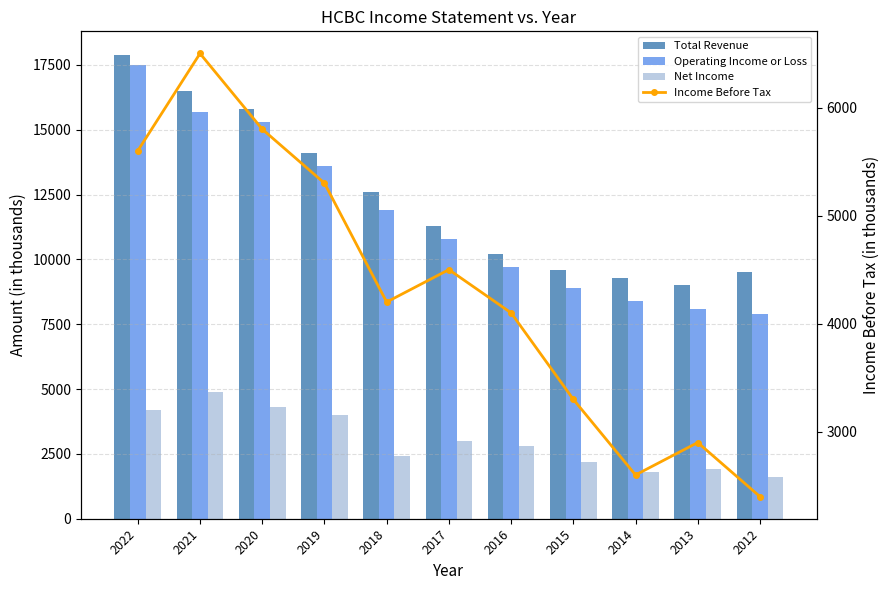

Reading left to right, extract all data points from this chart.

Total Revenue: 2022=17900	2021=16500	2020=15800	2019=14100	2018=12600	2017=11300	2016=10200	2015=9600	2014=9300	2013=9000	2012=9500
Operating Income or Loss: 2022=17500	2021=15700	2020=15300	2019=13600	2018=11900	2017=10800	2016=9700	2015=8900	2014=8400	2013=8100	2012=7900
Net Income: 2022=4200	2021=4900	2020=4300	2019=4000	2018=2400	2017=3000	2016=2800	2015=2200	2014=1800	2013=1900	2012=1600
Income Before Tax: 2022=5600	2021=6500	2020=5800	2019=5300	2018=4200	2017=4500	2016=4100	2015=3300	2014=2600	2013=2900	2012=2400